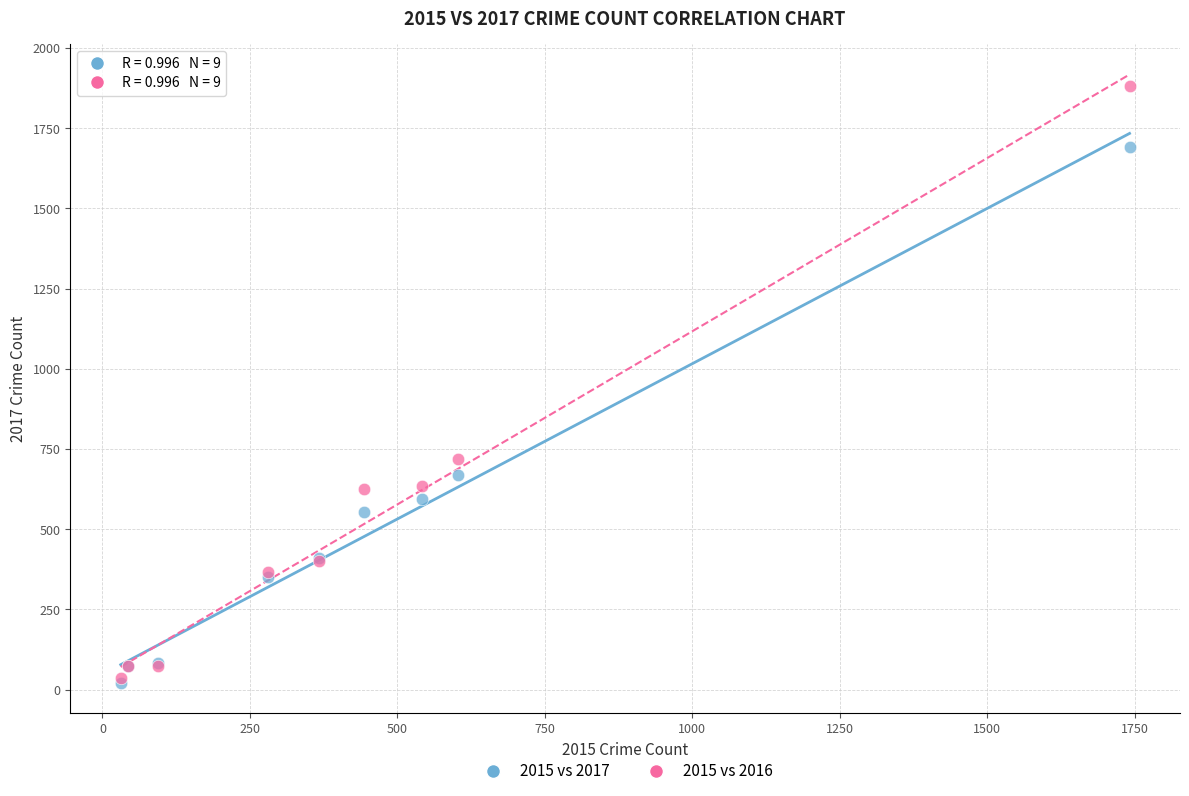

Which series reaches the maximum Y coordinate?

2015 vs 2016